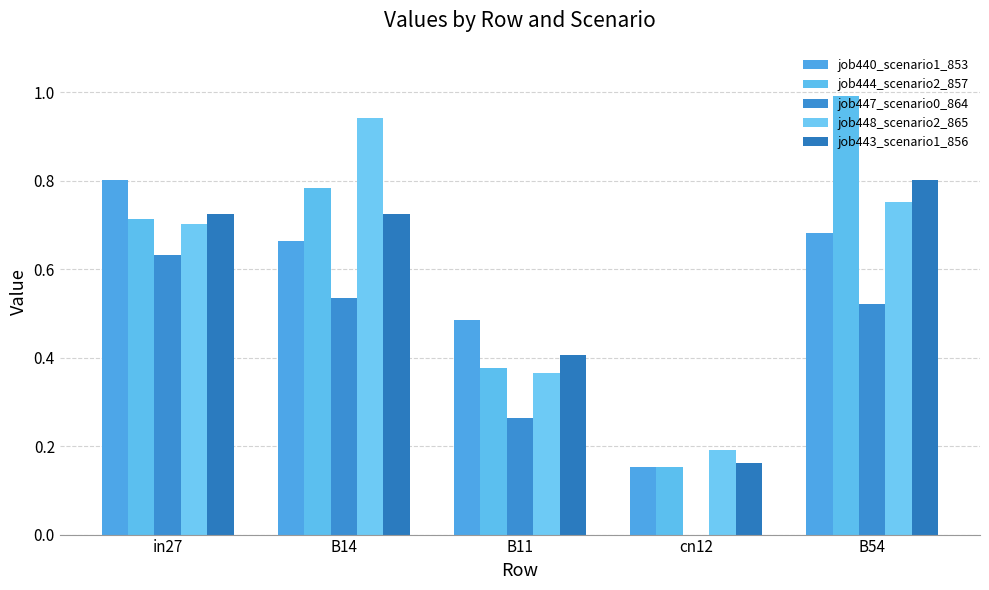

The job443_scenario1_856 series shows 0.8 at B54. True or false?

True